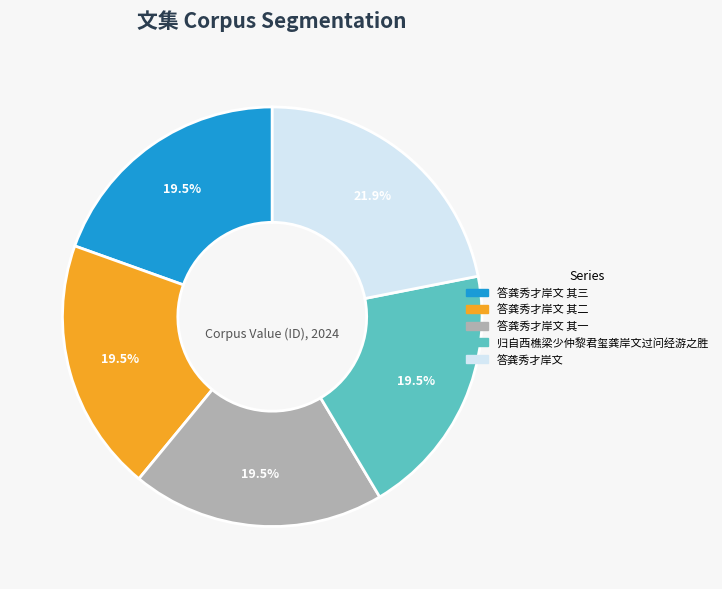

Is there any slice that represents more than half of the pie?

No